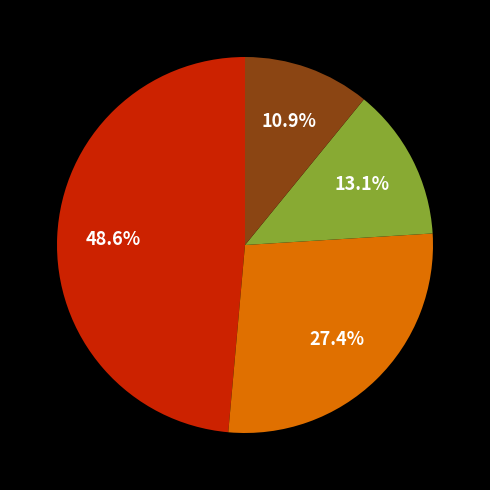

Is there a majority slice in this chart?

No